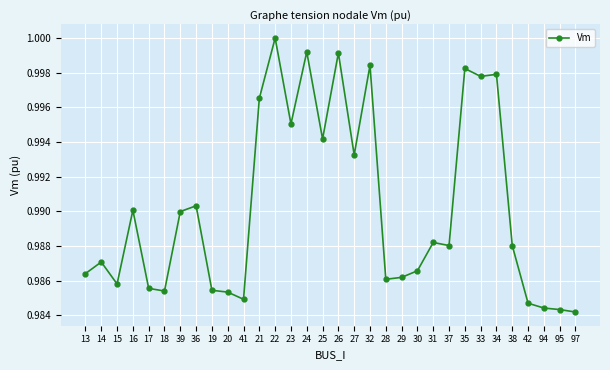

Which has a higher value, 41 or 23?

23